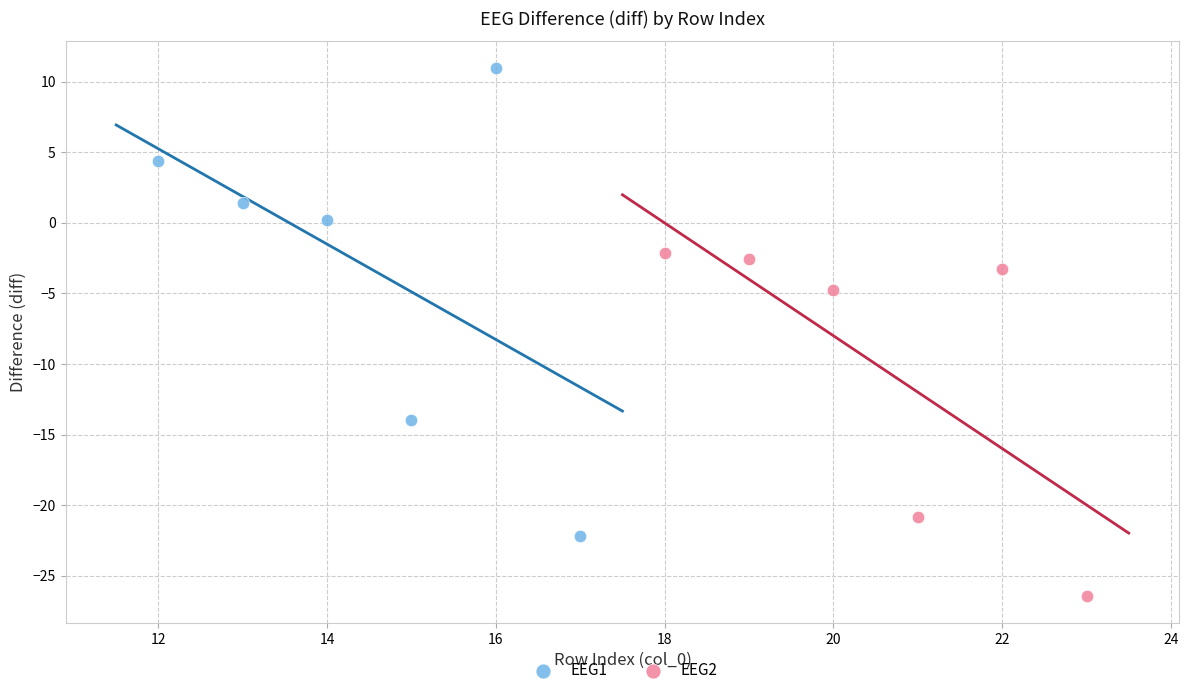

Which series contains the highest Y value?

EEG1